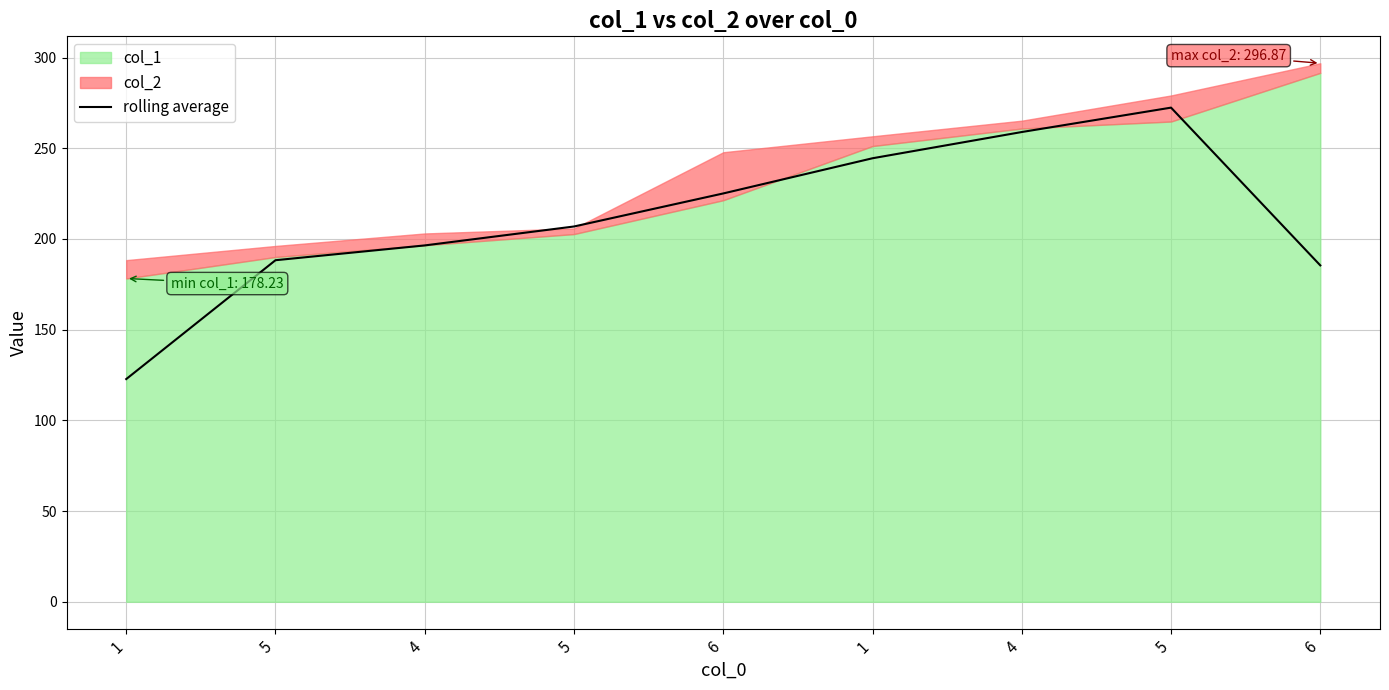

The chart shows a value of 397.5 at 4. True or false?

False